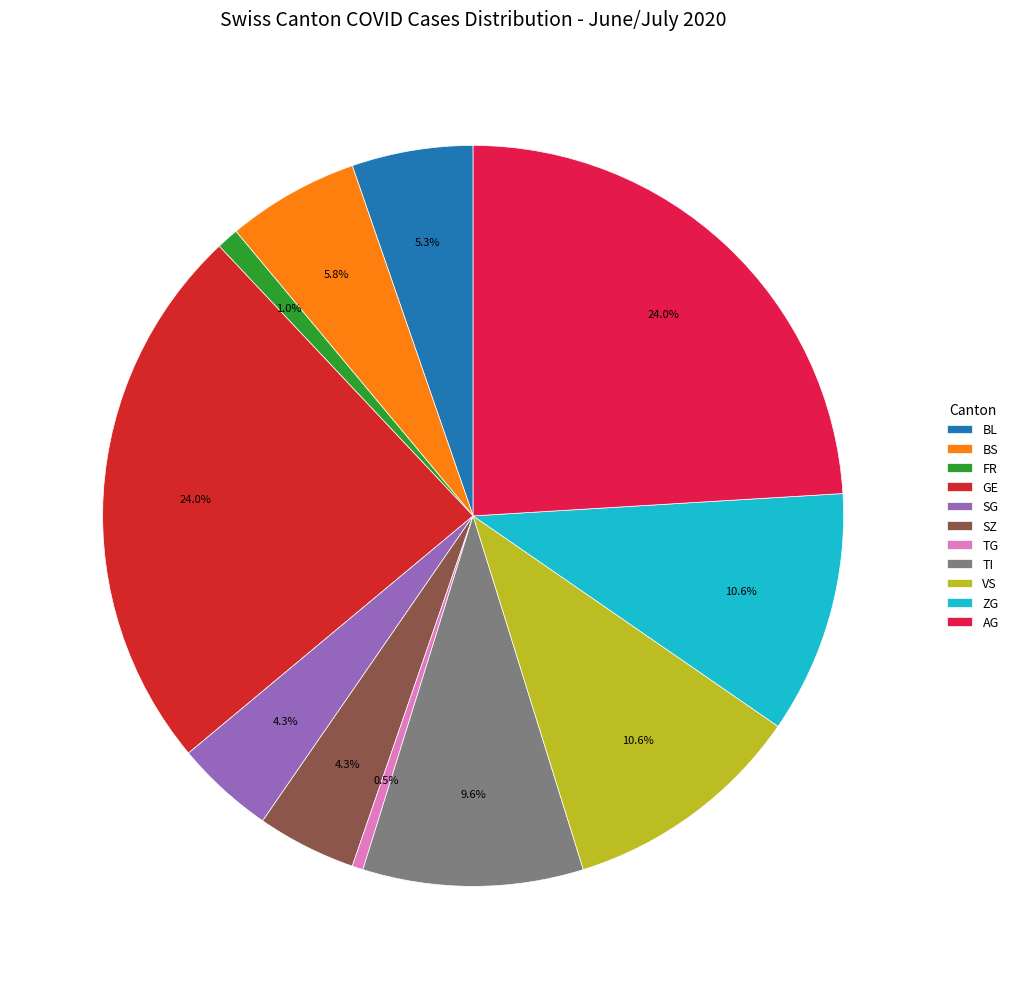

Which has a higher value, TG or SG?

SG